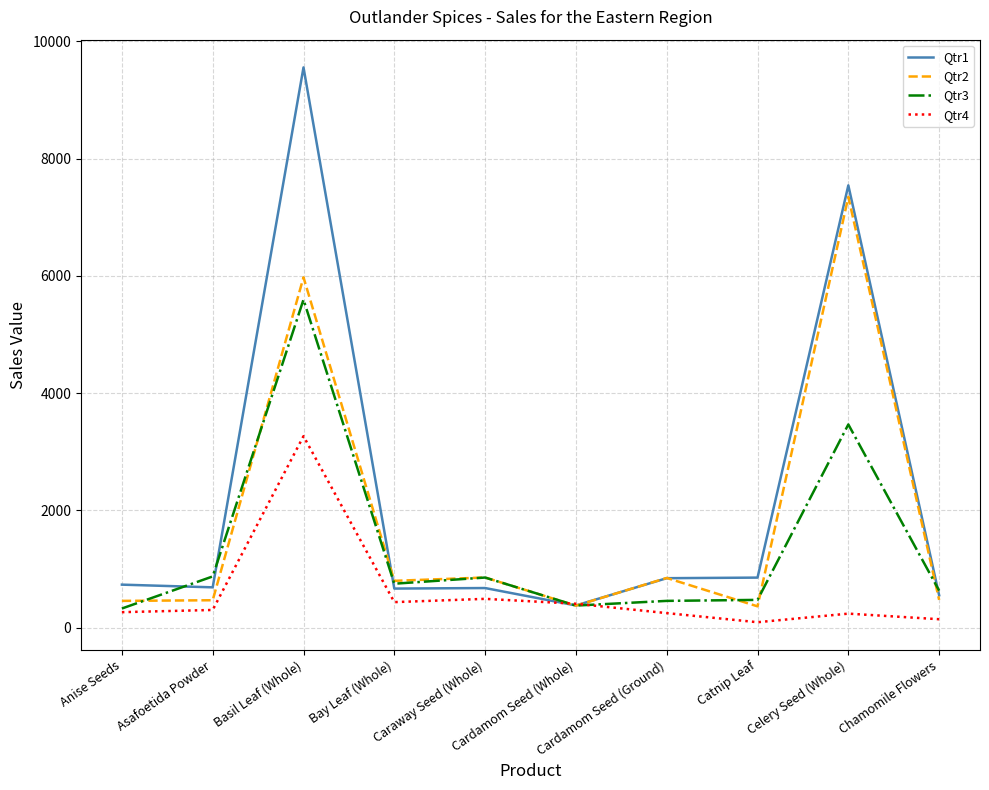

Which series has the largest total across all categories?

Qtr1